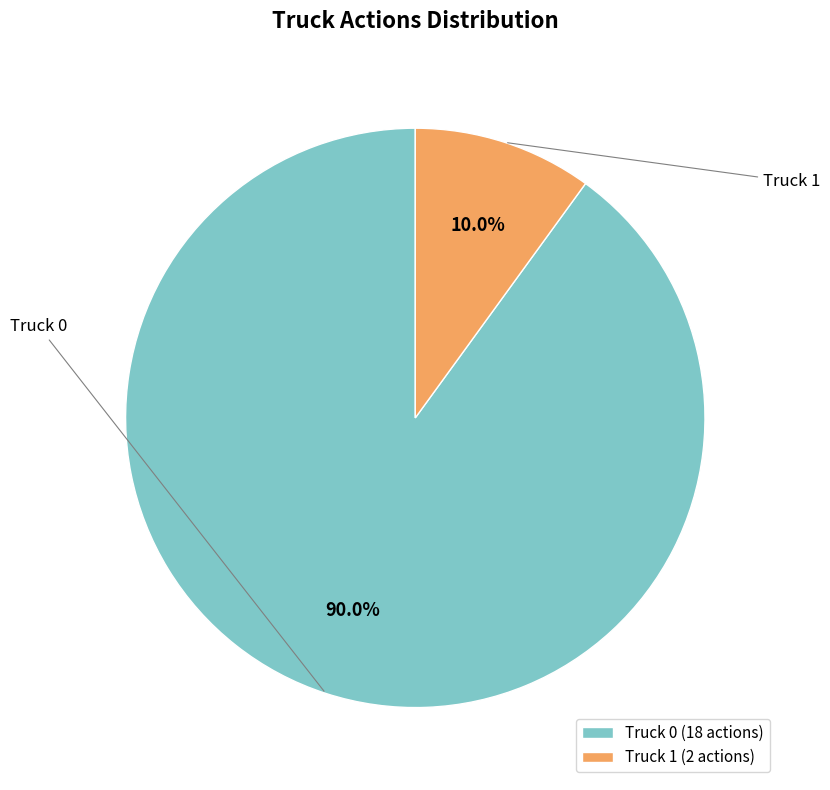

What portion of the pie excludes Truck 0?

10.0%